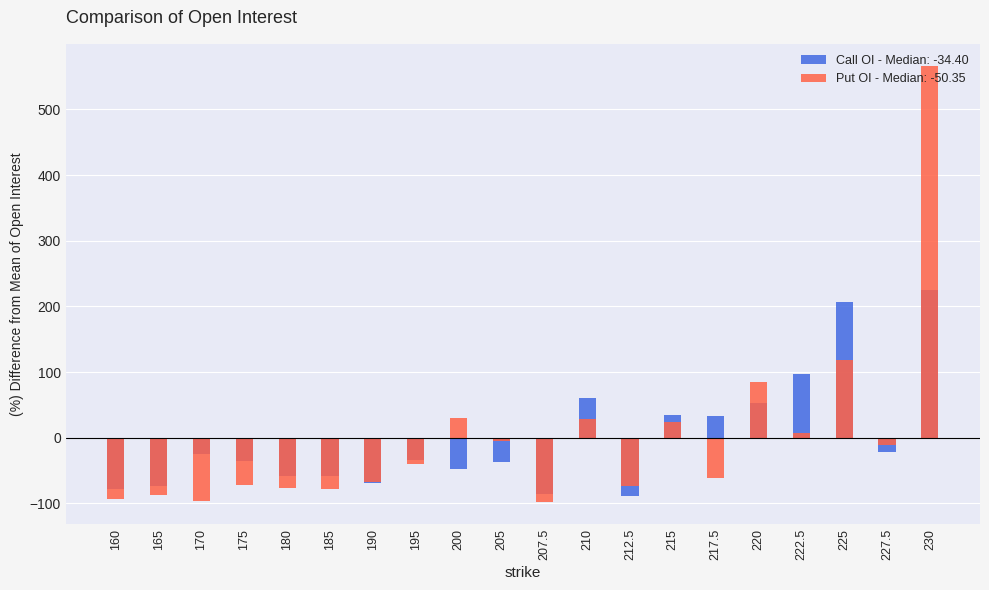

List the labels in order of Put Open Interest value, smallest first.

207.5, 170, 160, 165, 185, 180, 212.5, 175, 190, 217.5, 195, 227.5, 205, 222.5, 215, 210, 200, 220, 225, 230